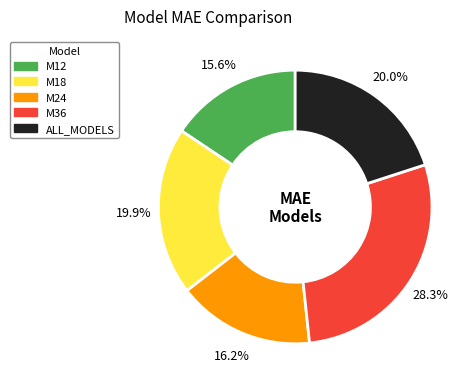

How much of the chart is everything except M18?

80.1%